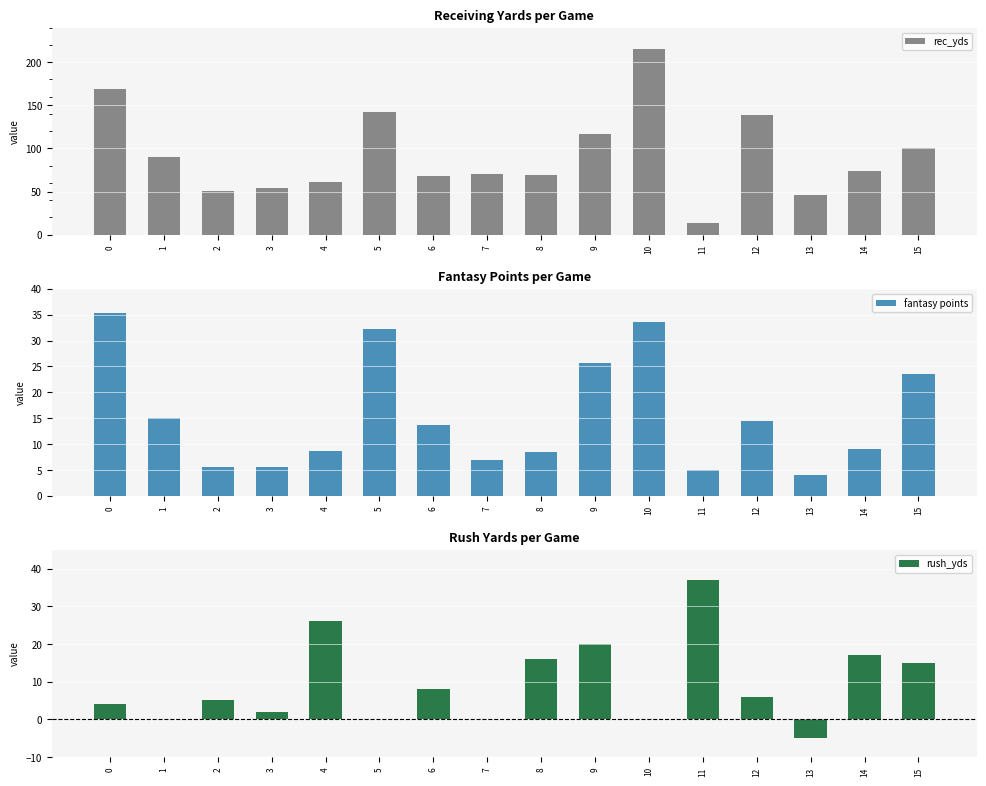

Which series has the widest spread of values?

rec_yds